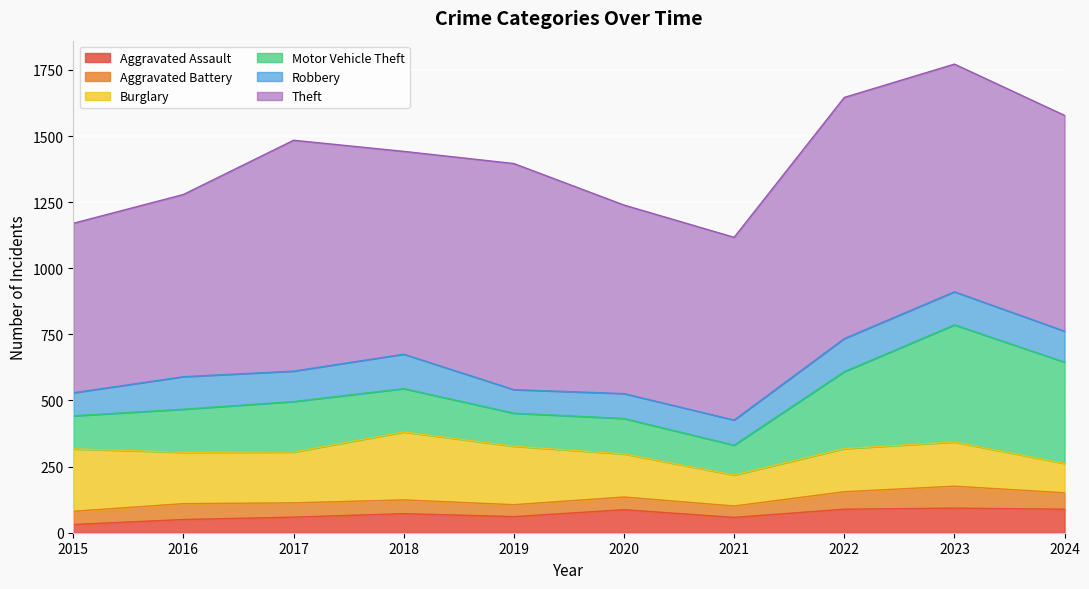

Is it true that Motor Vehicle Theft equals 146 at 2023?

False